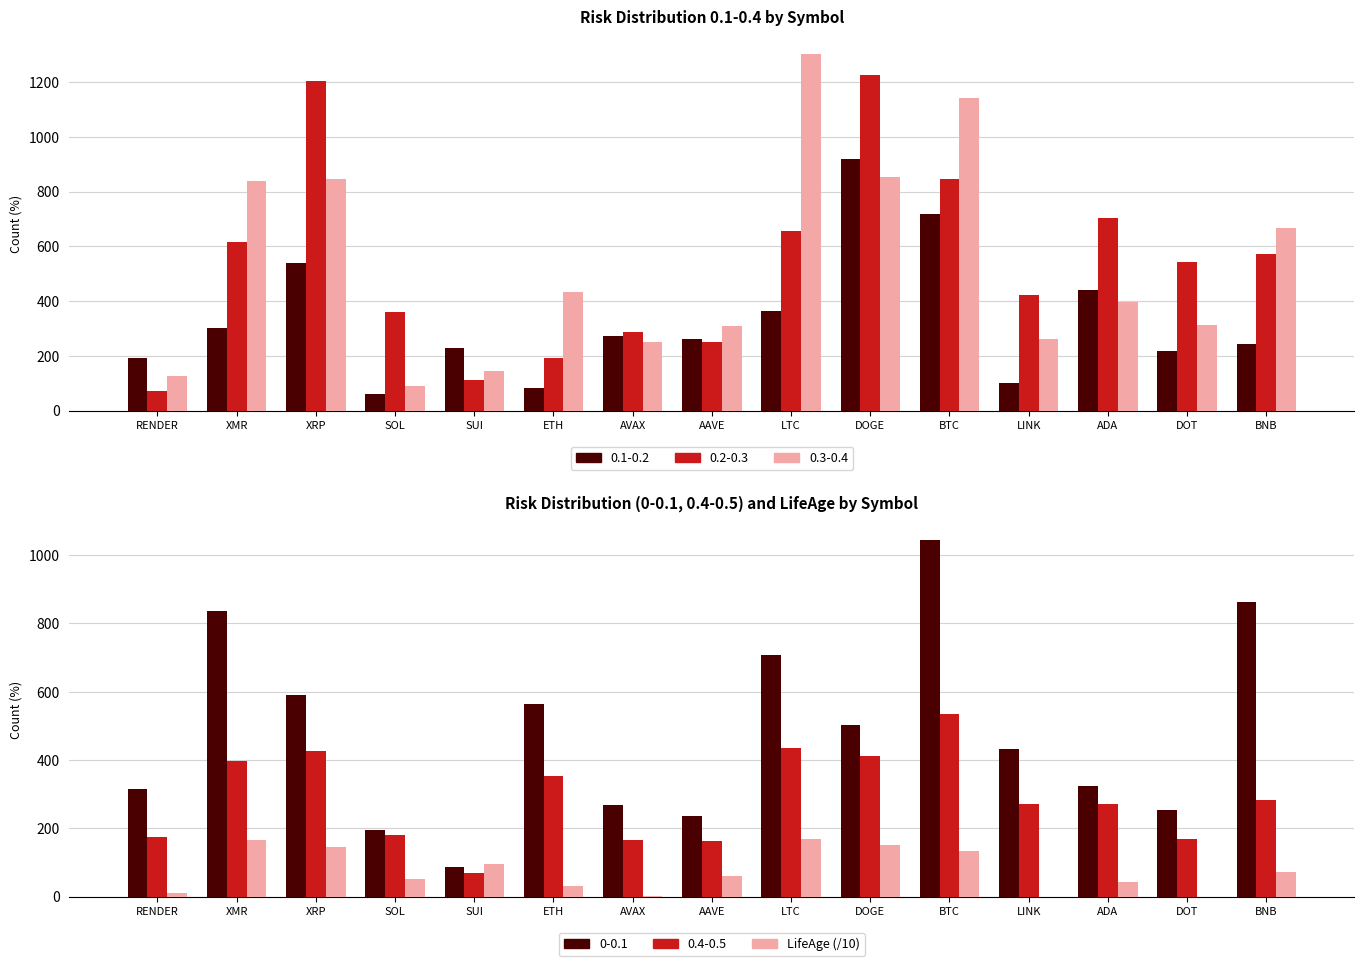

What is the ratio of the value at AAVE to the value at ADA?

0.6